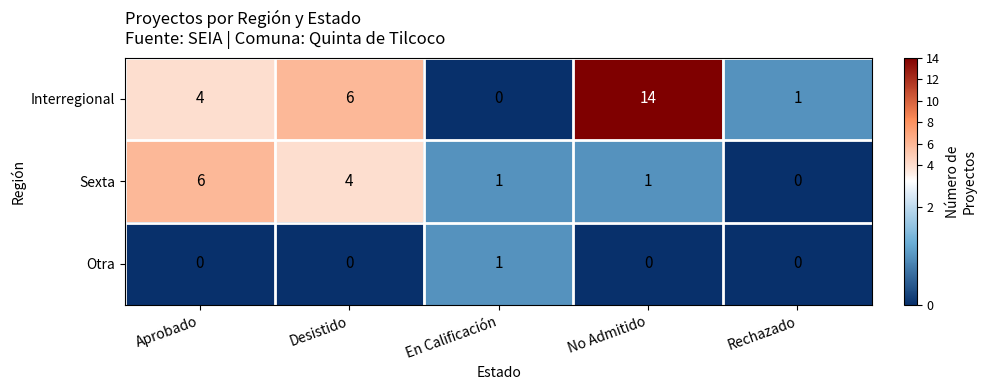

The value of Interregional at Aprobado is 4. True or false?

True